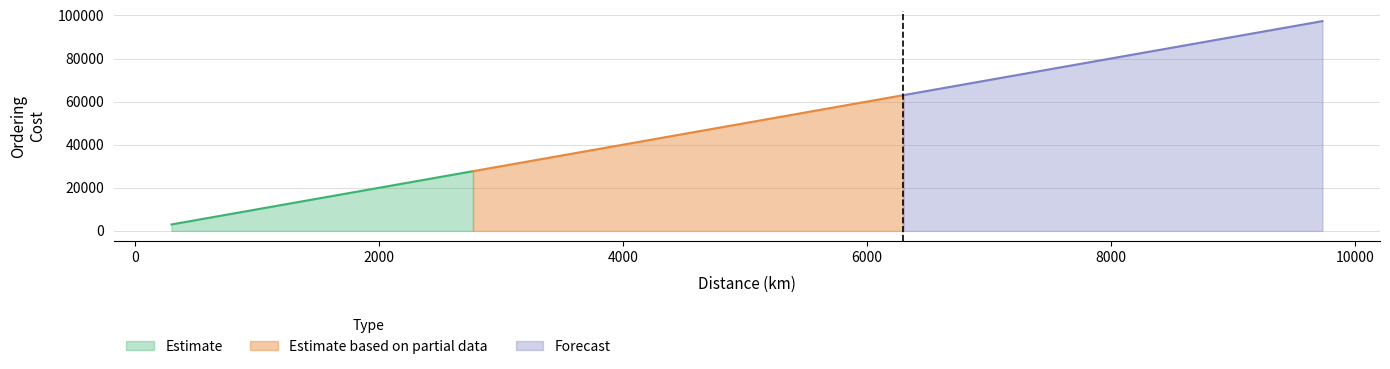

What is the maximum value for Estimate?

27720